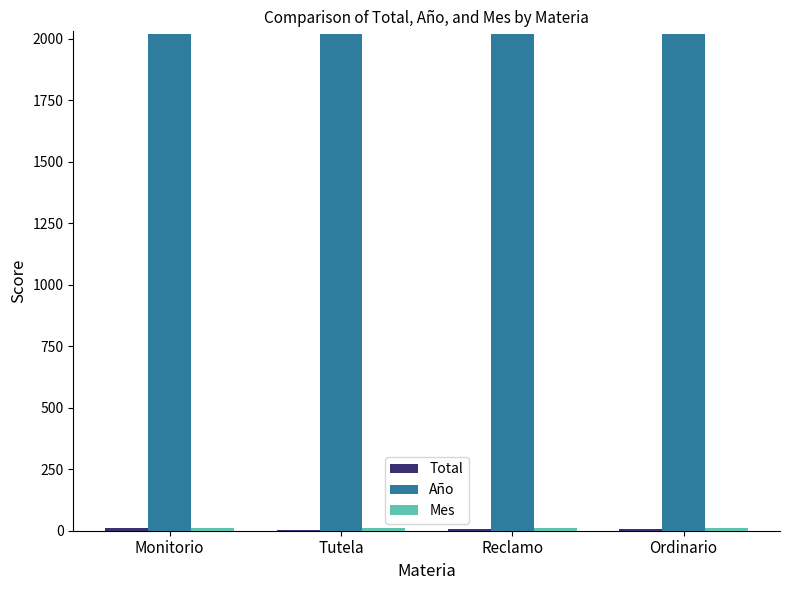

The Año series shows 2018 at Monitorio. True or false?

True